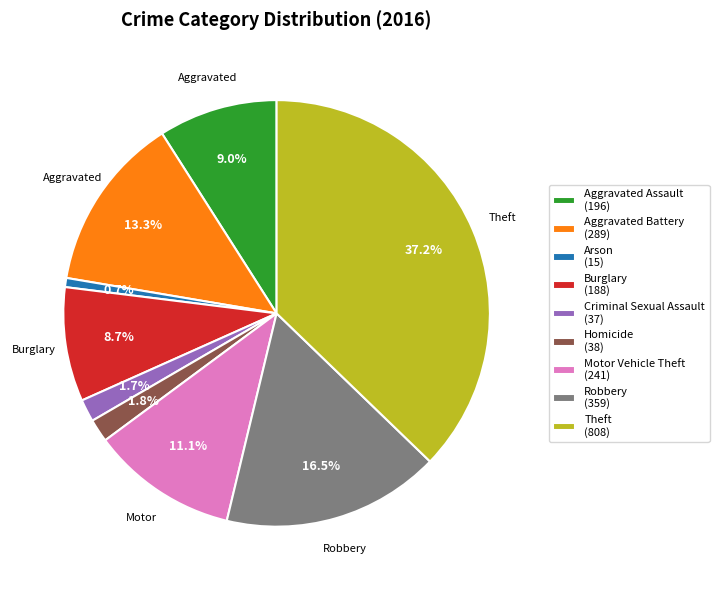

What percentage is the Motor Vehicle Theft slice, to the nearest percent?

11%